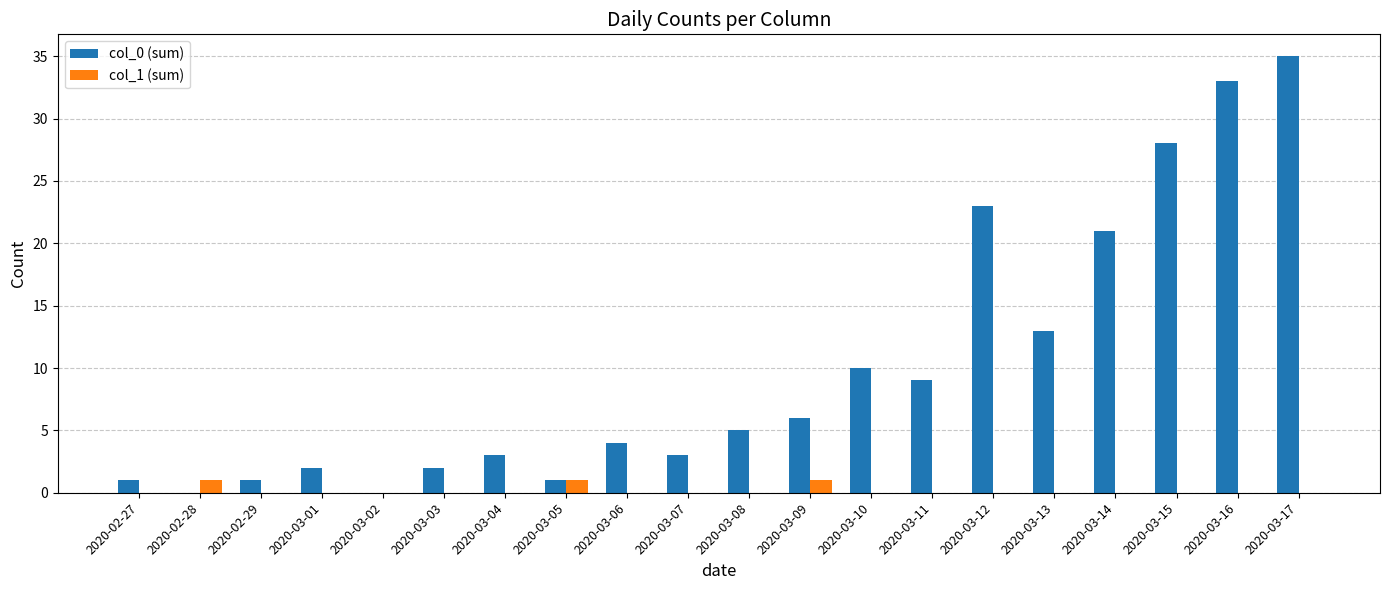

The value of col_0 (sum) at 2020-03-04 is 3. True or false?

True